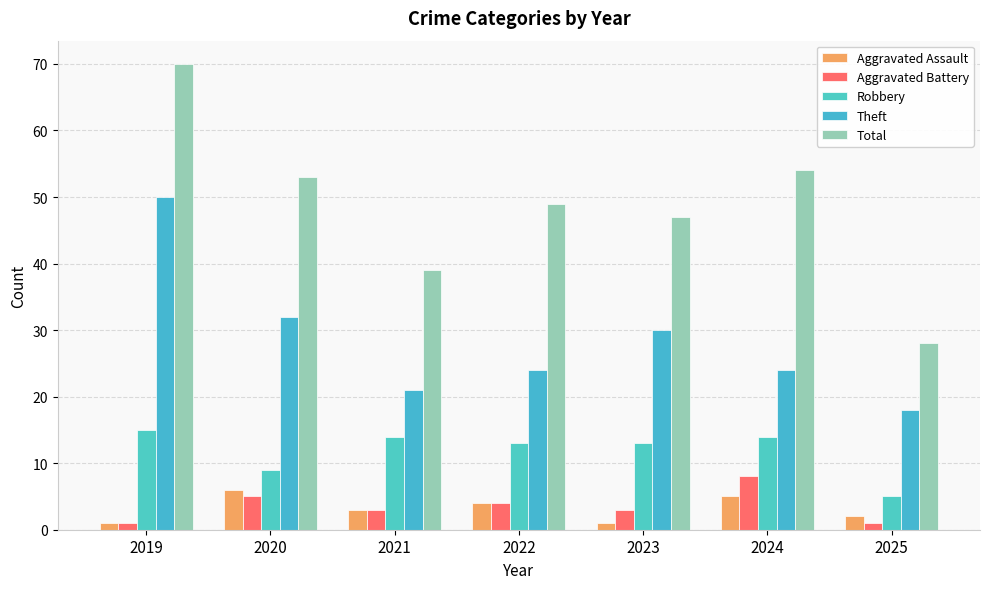

True or false: Robbery has a value of 5 at 2020.

False